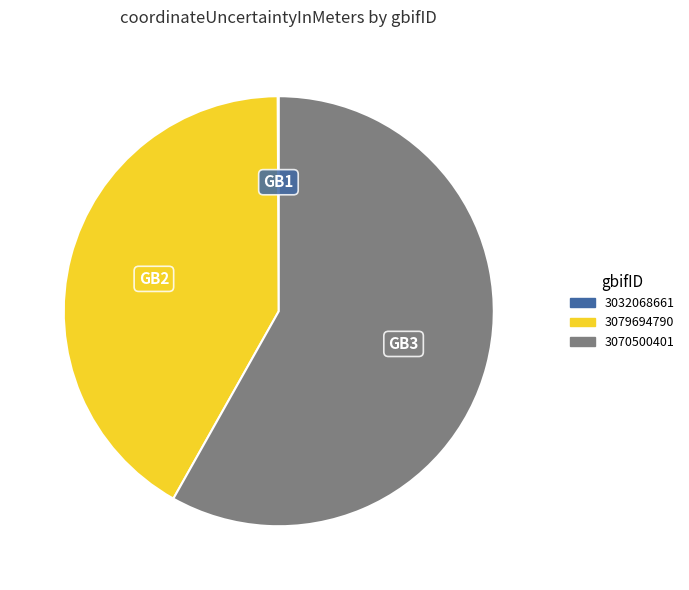

Which category has the biggest portion of the pie?

3070500401